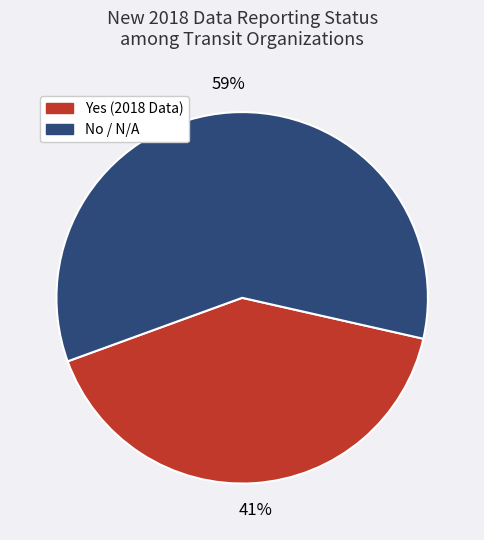

True or false: Yes accounts for 41% of the total.

True